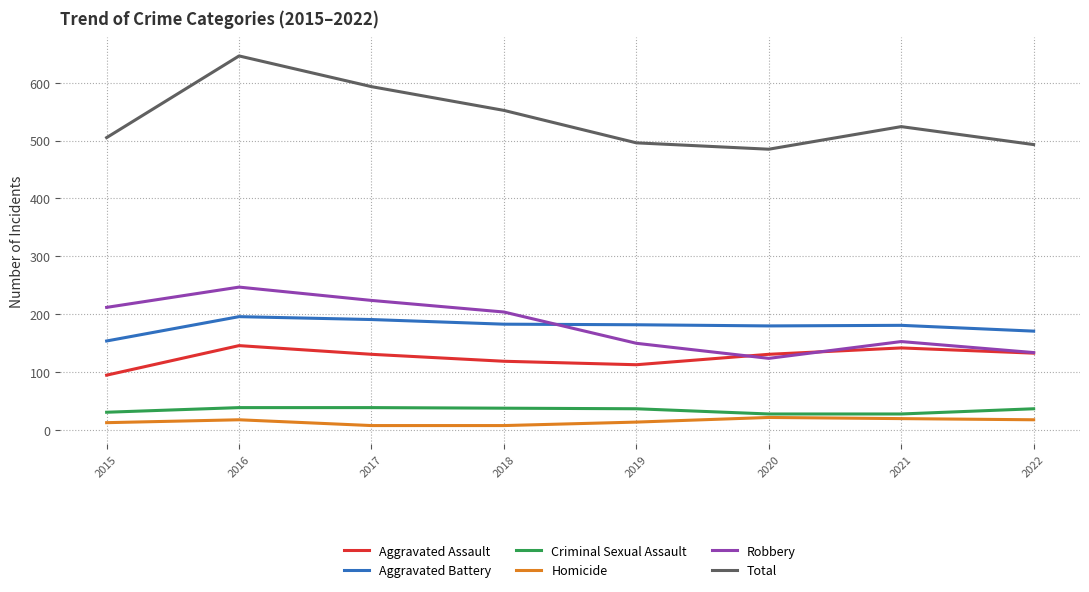

Is the value of Robbery at 2022 greater than the value of Homicide at 2018?

Yes